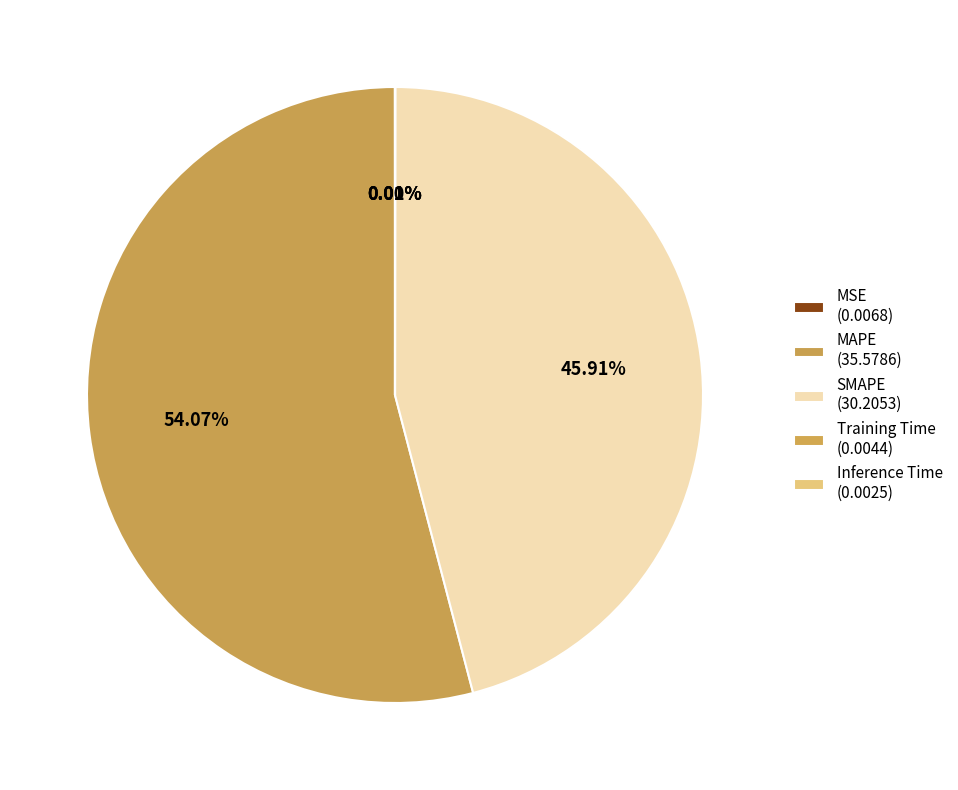

Is there any slice that represents more than half of the pie?

Yes